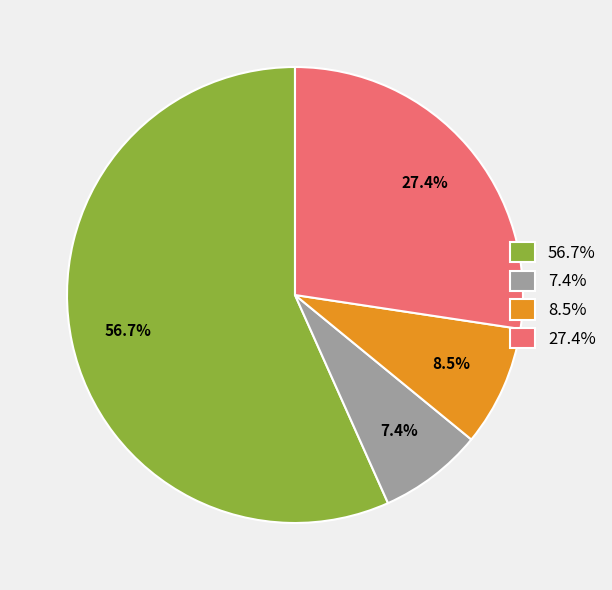

Approximately how many times larger is the value at 56.7% compared to 27.4%?

2.1